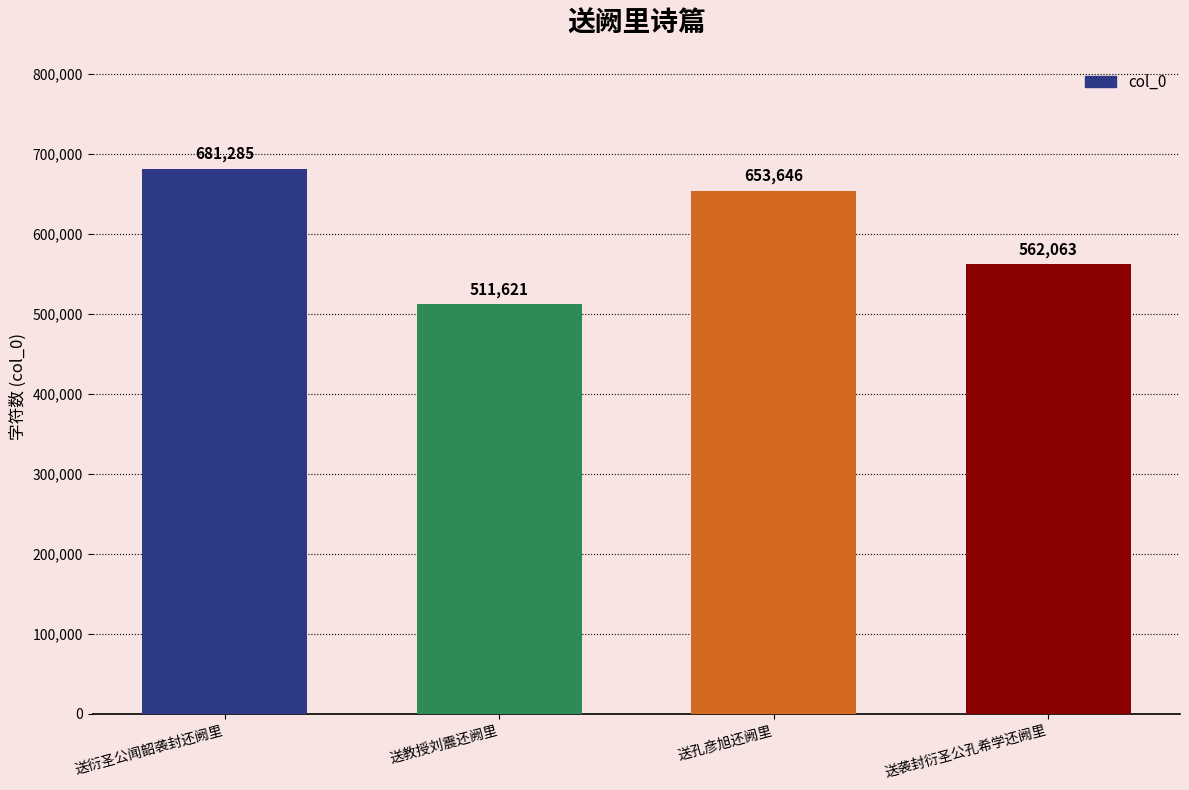

What is the sum of the values at 送教授刘震还阙里 and 送袭封衍圣公孔希学还阙里?

1073684